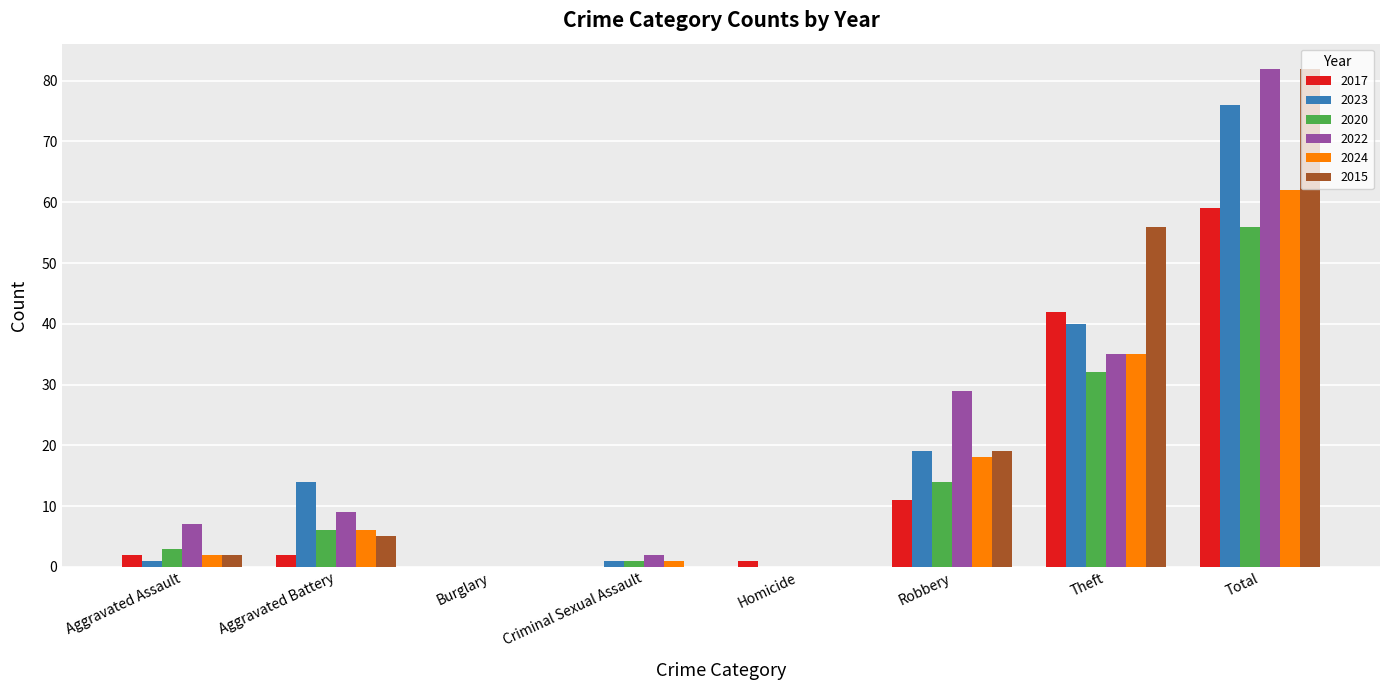

Does the chart contain stacked bars?

No